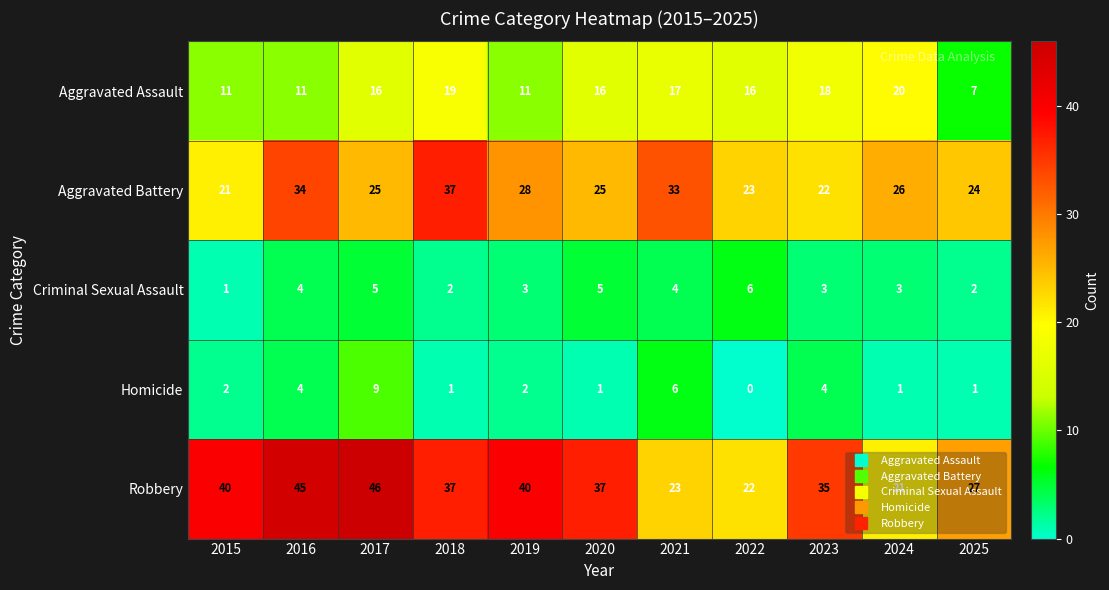

Rank the series by their maximum value, from highest to lowest.

Robbery, Aggravated Battery, Aggravated Assault, Homicide, Criminal Sexual Assault